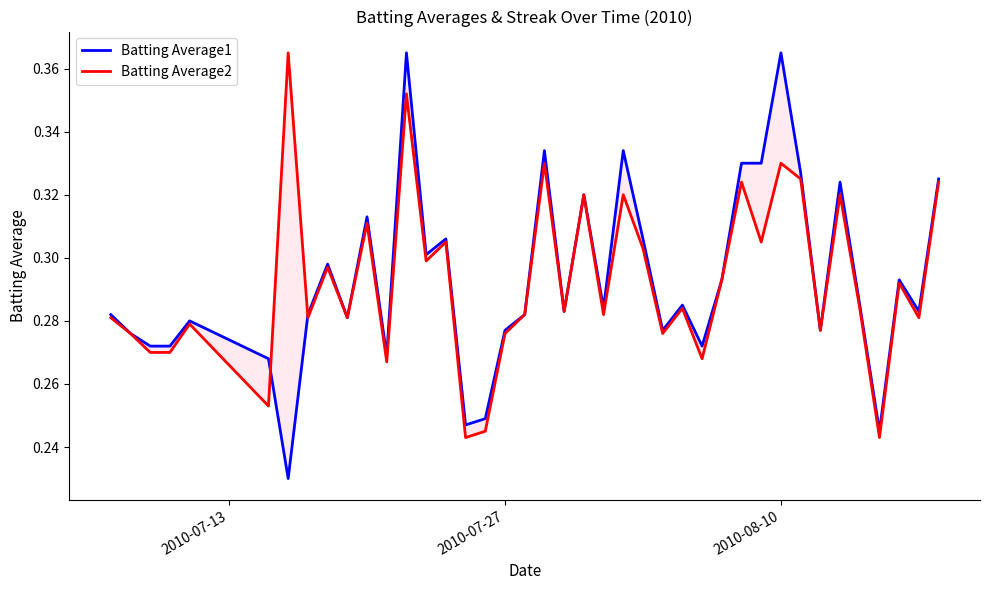

How many series are shown in this chart?

2